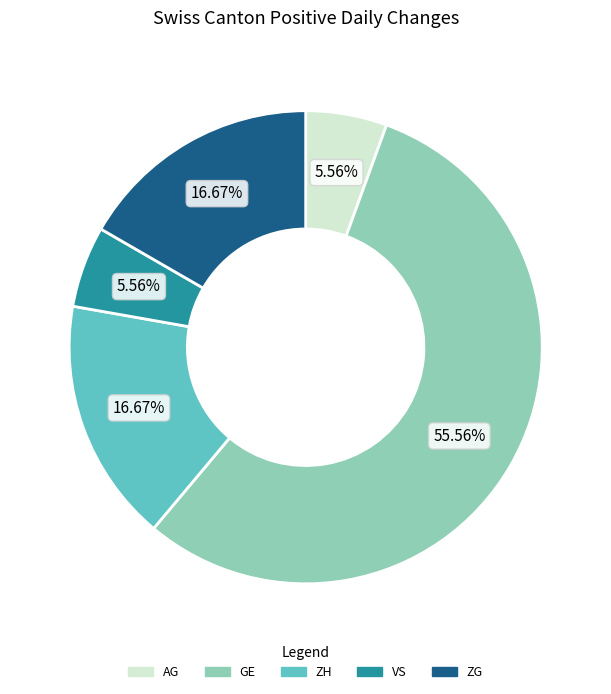

What is the majority slice?

GE